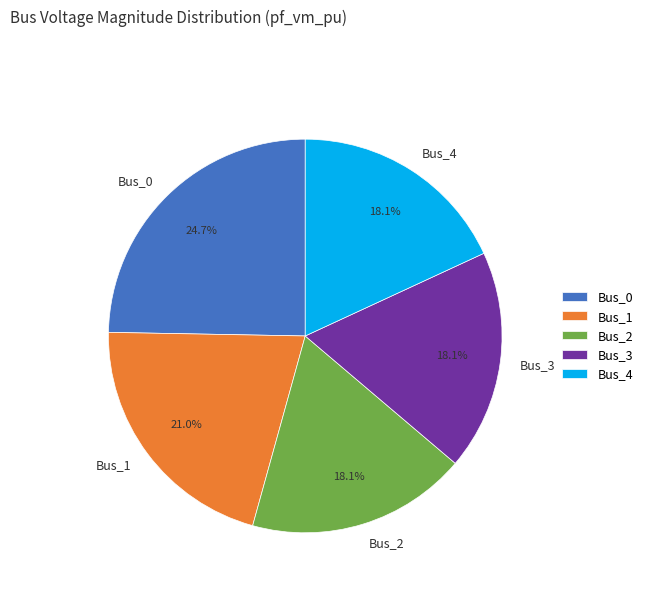

Which category has the biggest portion of the pie?

Bus_0